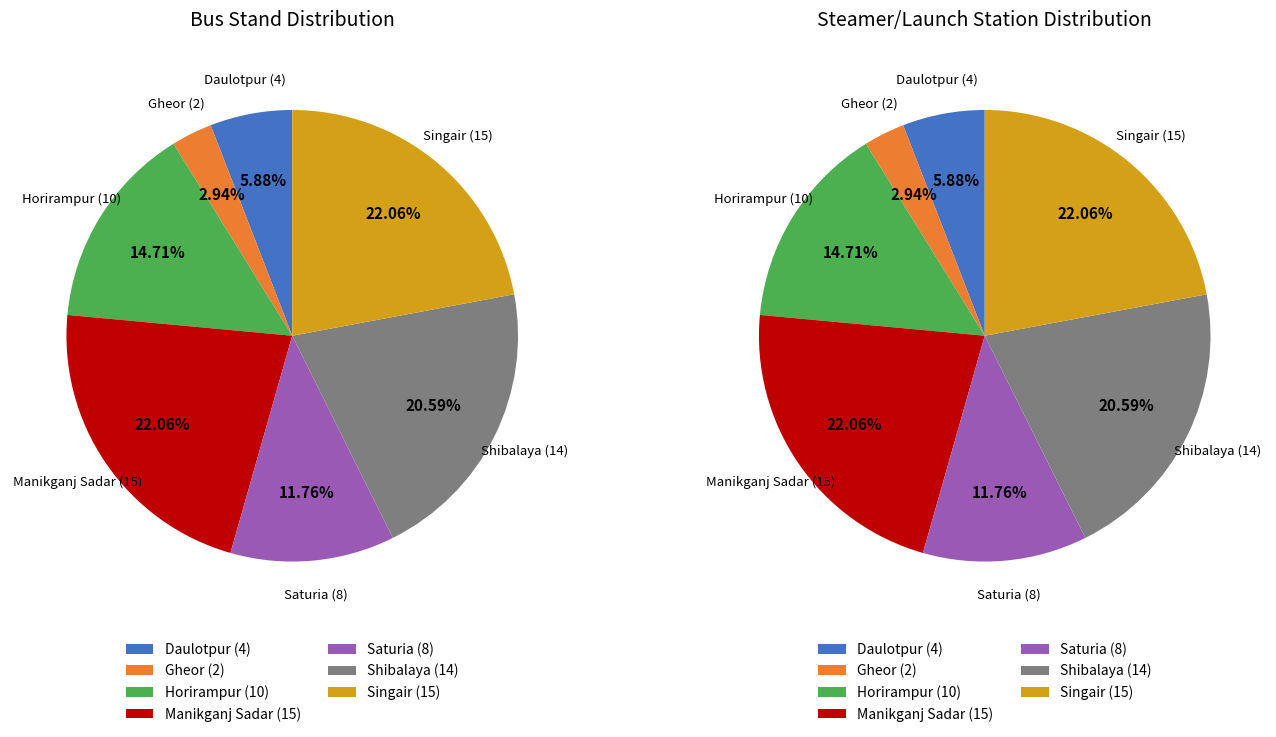

How many segments does this pie chart have?

7